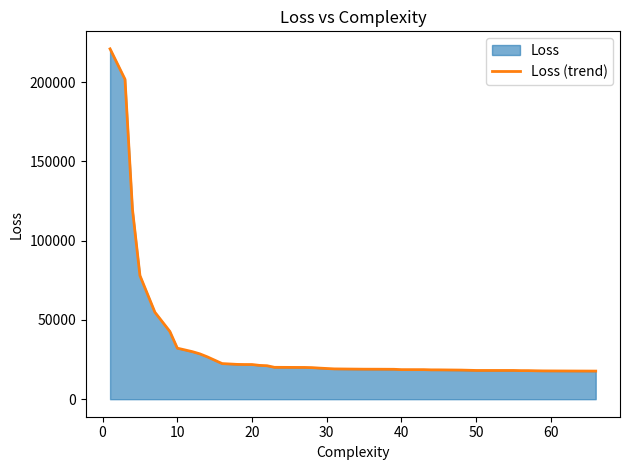

What is the minimum value shown in the chart?

17731.6